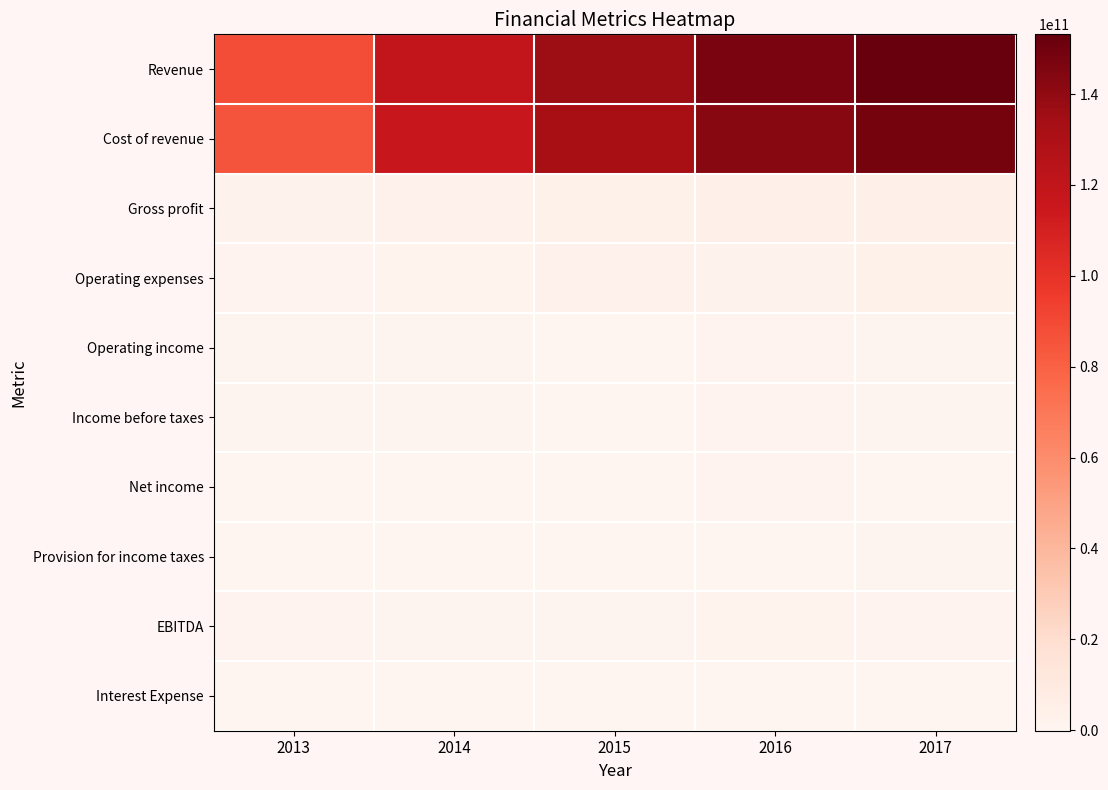

Reading left to right, list all the values displayed in this chart.

Revenue: 2013=87959167000	2014=119569127000	2015=135961803000	2016=146849686000	2017=153143826000
Cost of revenue: 2013=85451348000	2014=116586761000	2015=132432490000	2016=142577080000	2017=148597824000
Gross profit: 2013=2507819000	2014=2982366000	2015=3529313000	2016=4272606000	2017=4546002000
Operating expenses: 2013=1609420000	2014=2203482000	2015=3111943000	2016=2746832000	2017=3485660000
Operating income: 2013=898399000	2014=778884000	2015=417370000	2016=1525774000	2017=1060342000
Income before taxes: 2013=824458000	2014=673428000	2015=274149000	2016=1390910000	2017=917887000
Net income: 2013=433707000	2014=276484000	2015=-134887000	2016=1427929000	2017=364484000
Provision for income taxes: 2013=331023000	2014=389398000	2015=409036000	2016=-37019000	2017=553403000
EBITDA: 2013=1070299000	2014=943864000	2015=625735000	2016=1927425000	2017=1499260000
Interest Expense: 2013=75048000	2014=77703000	2015=101986000	2016=144349000	2017=149042000